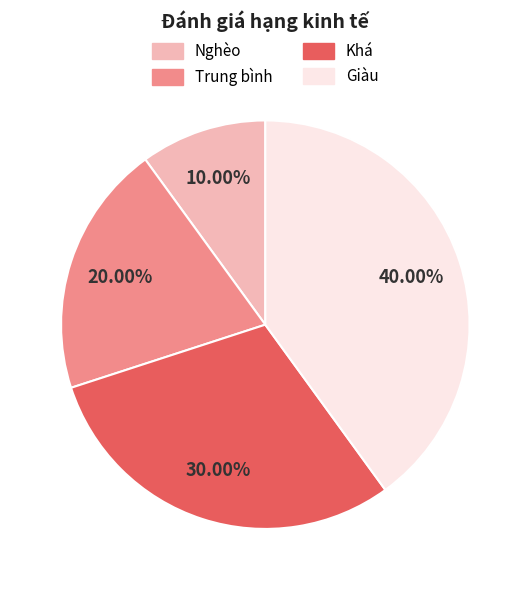

Is Trung bình the majority of the pie?

No